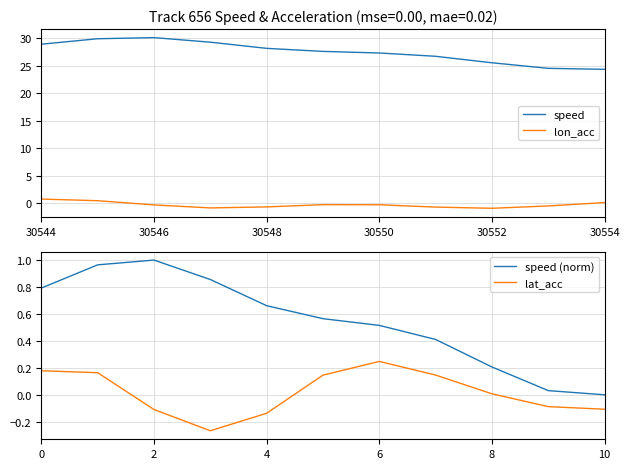

True or false: lat_acc and speed (norm) cross at least once.

False